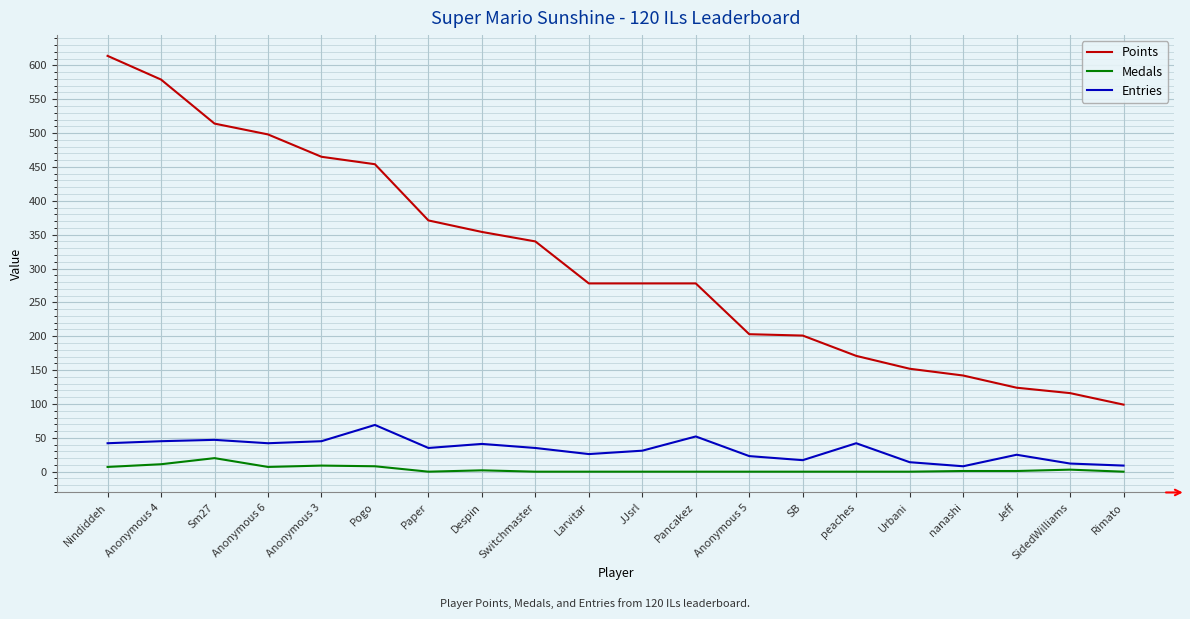

The Points series shows 278 at Pancakez. True or false?

True